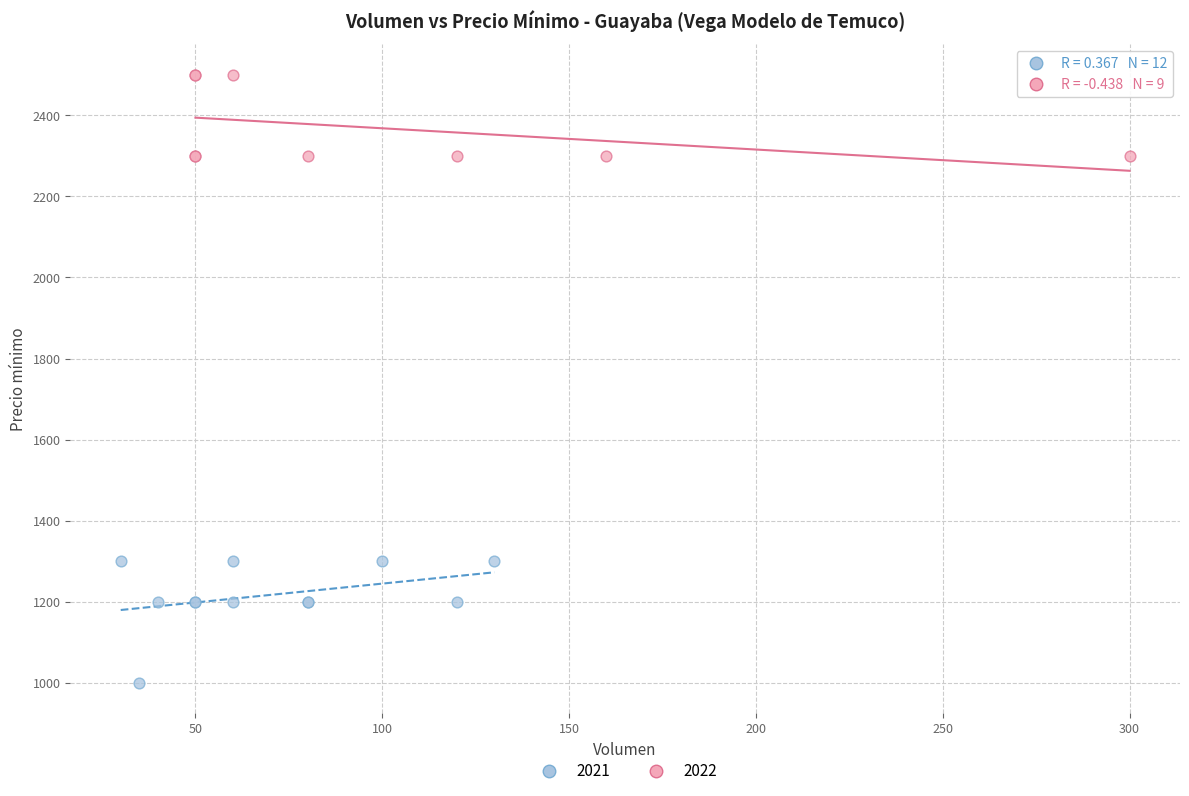

Which series reaches the minimum Y coordinate?

2021